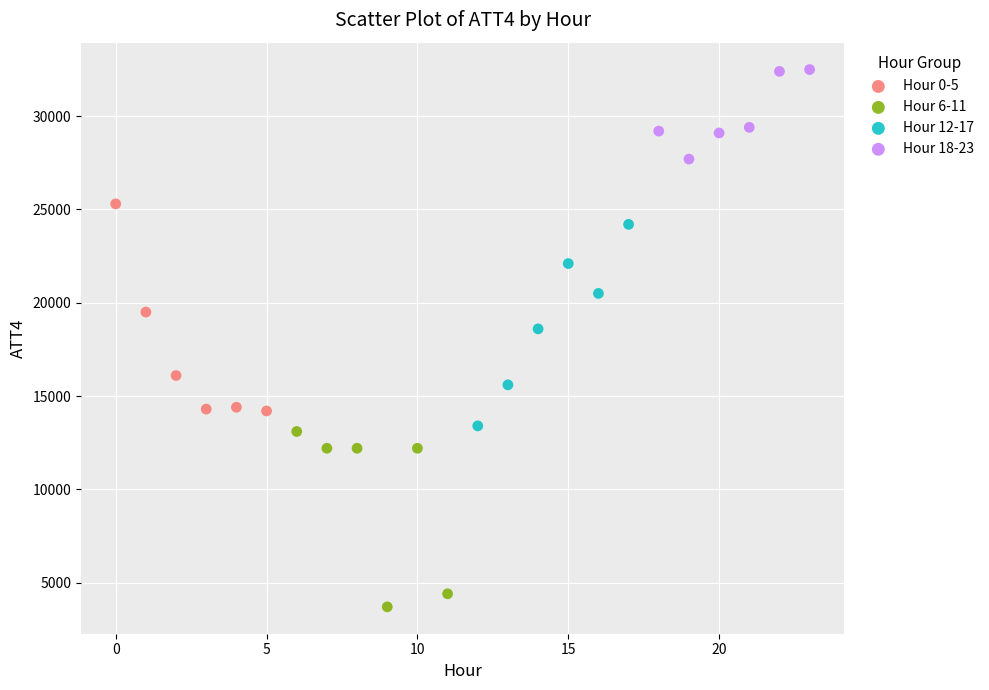

Which series reaches the maximum Y coordinate?

Hour 18-23